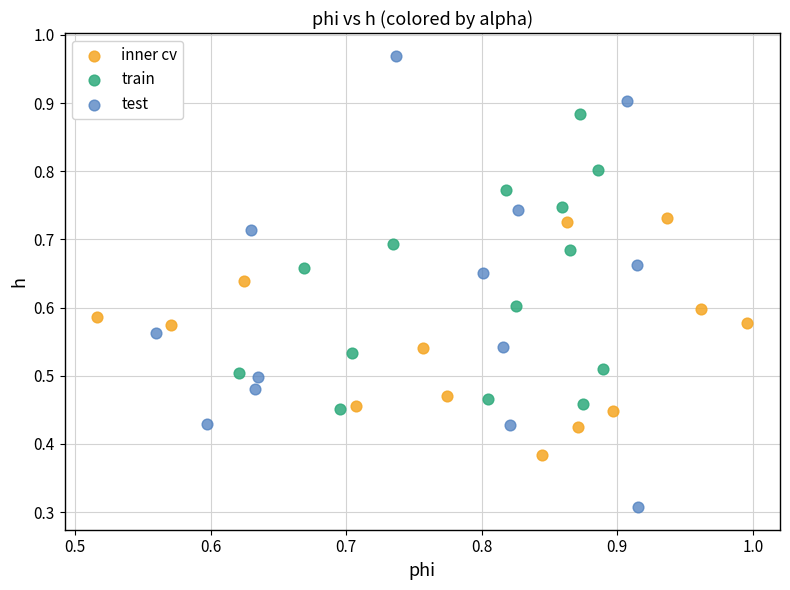

Which series reaches the maximum Y coordinate?

test